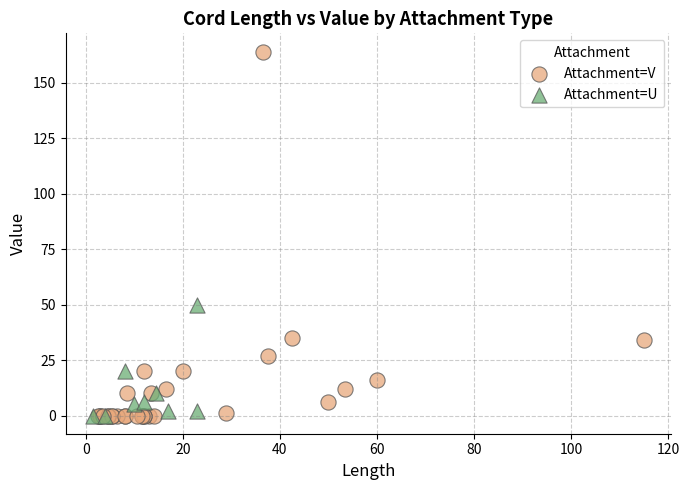

Which series has the largest Y range (max minus min)?

Attachment=V